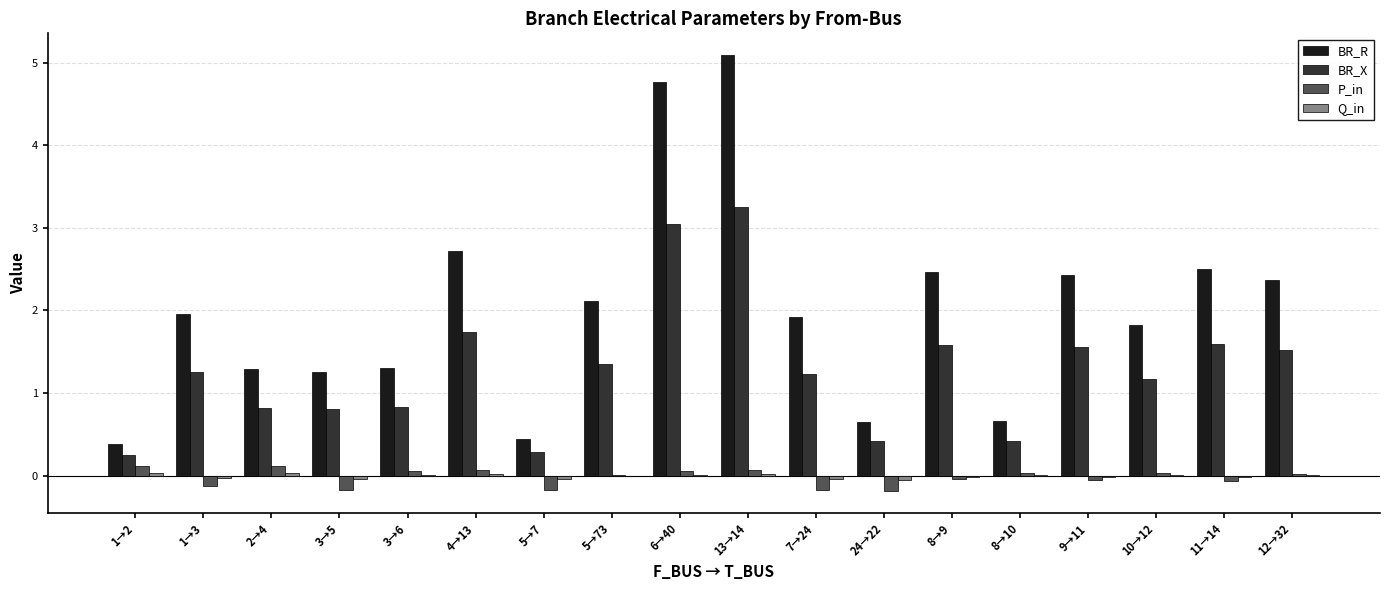

At which label does BR_R first exceed 1?

1→3